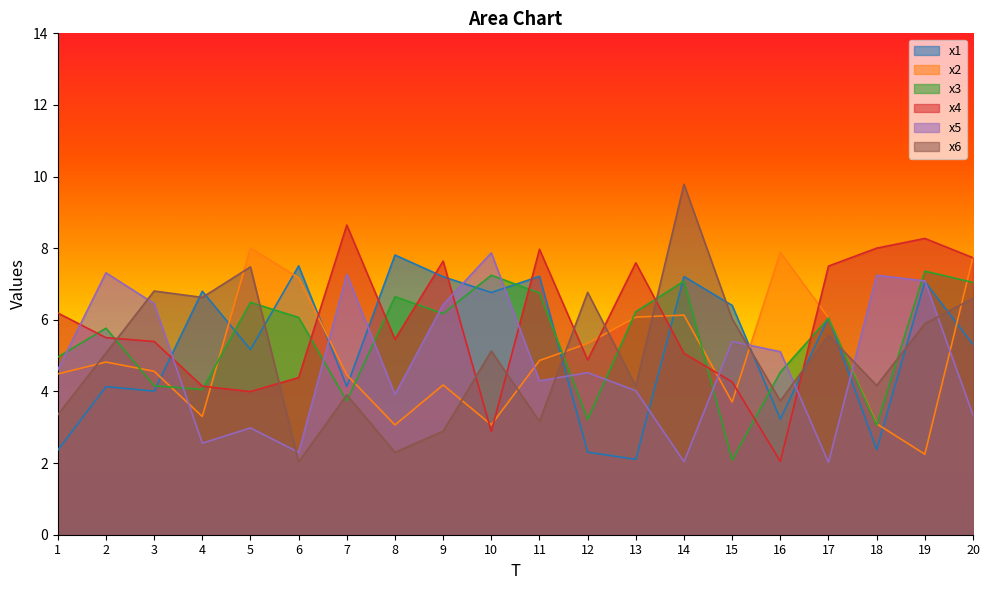

What is the maximum value shown in the chart?

9.8